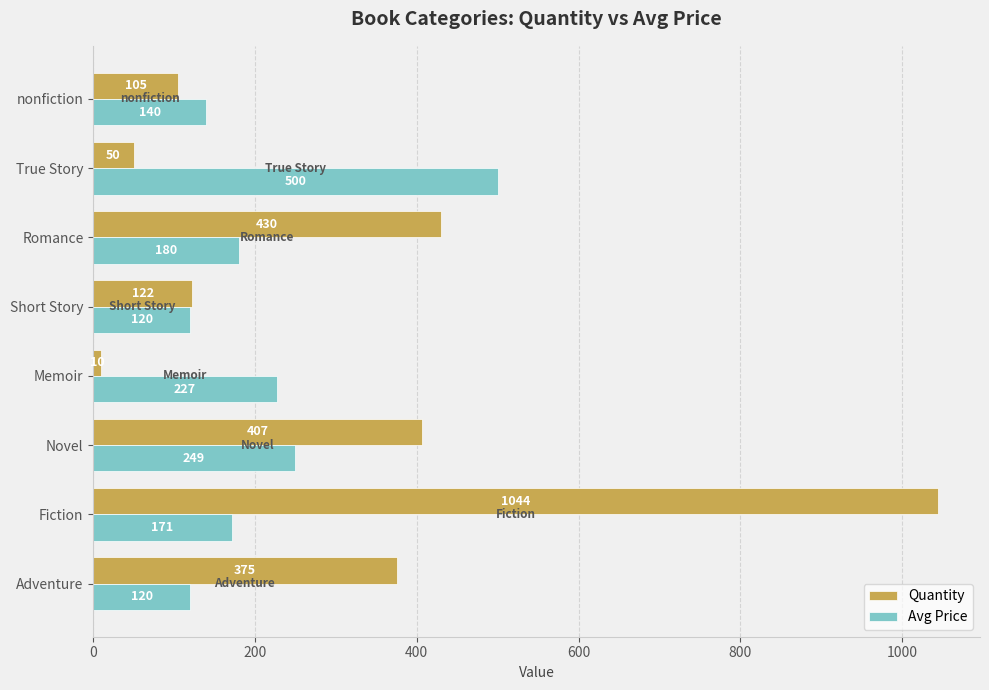

Which series has the largest total across all categories?

Quantity